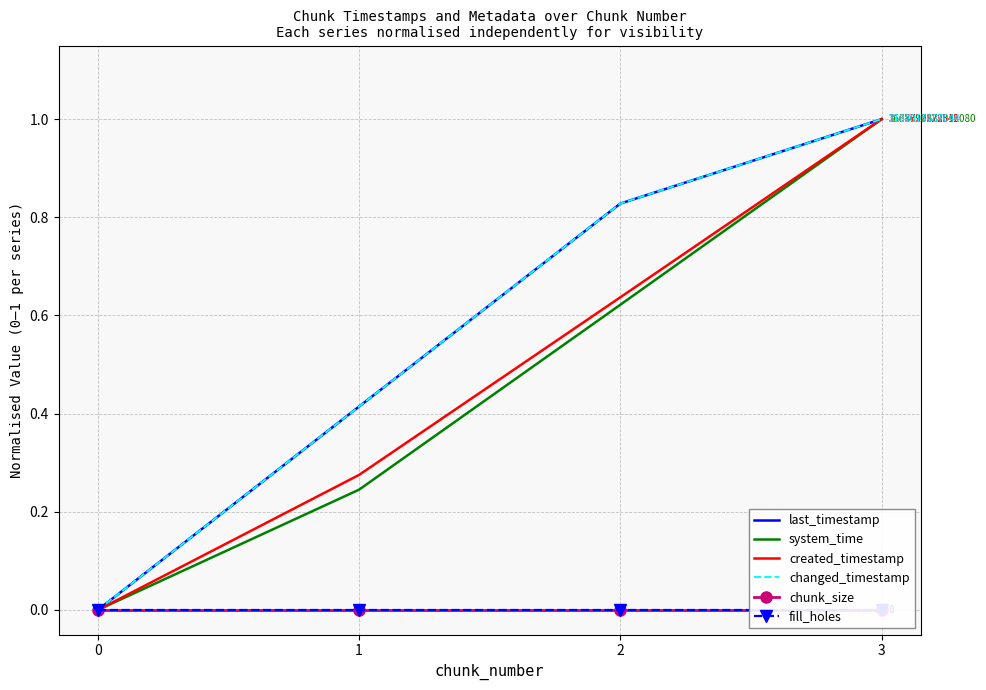

What is the value of the created_timestamp point at the 3rd from the left?

0.6